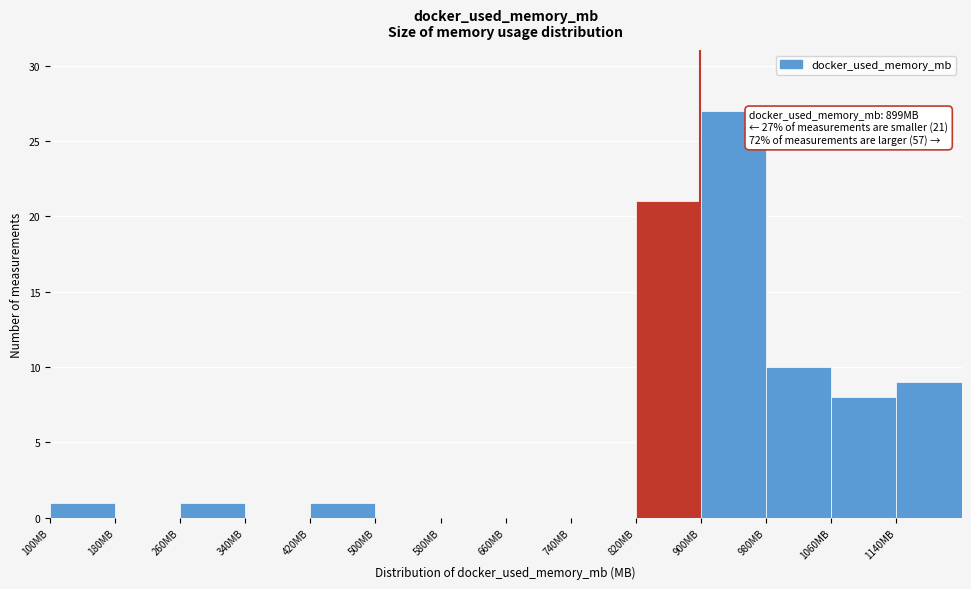

Which range on the x-axis has the tallest bar?

900 to 980